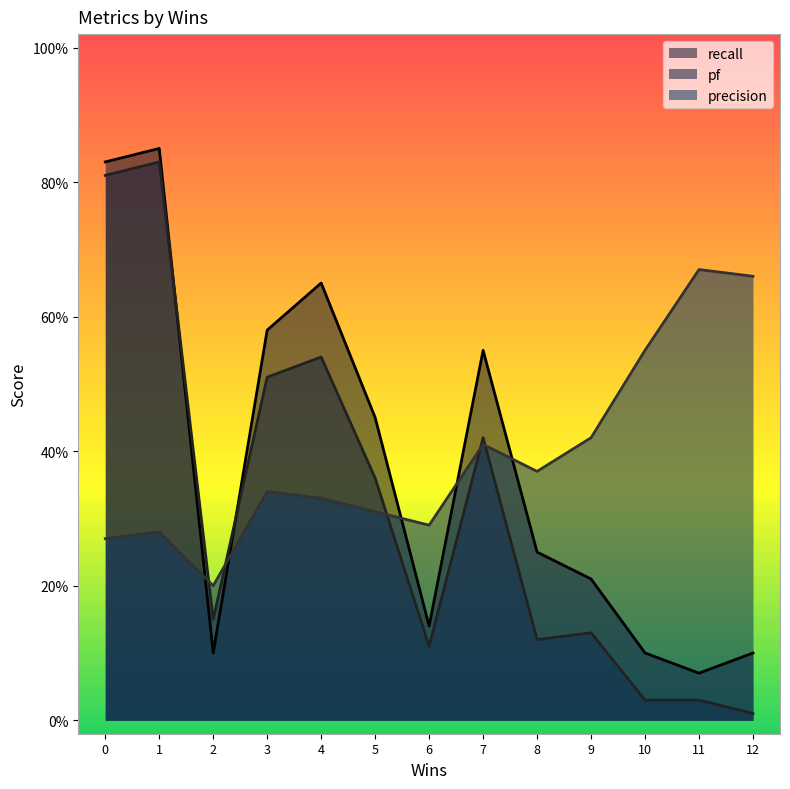

Where is pf nearest to the value 0?

12